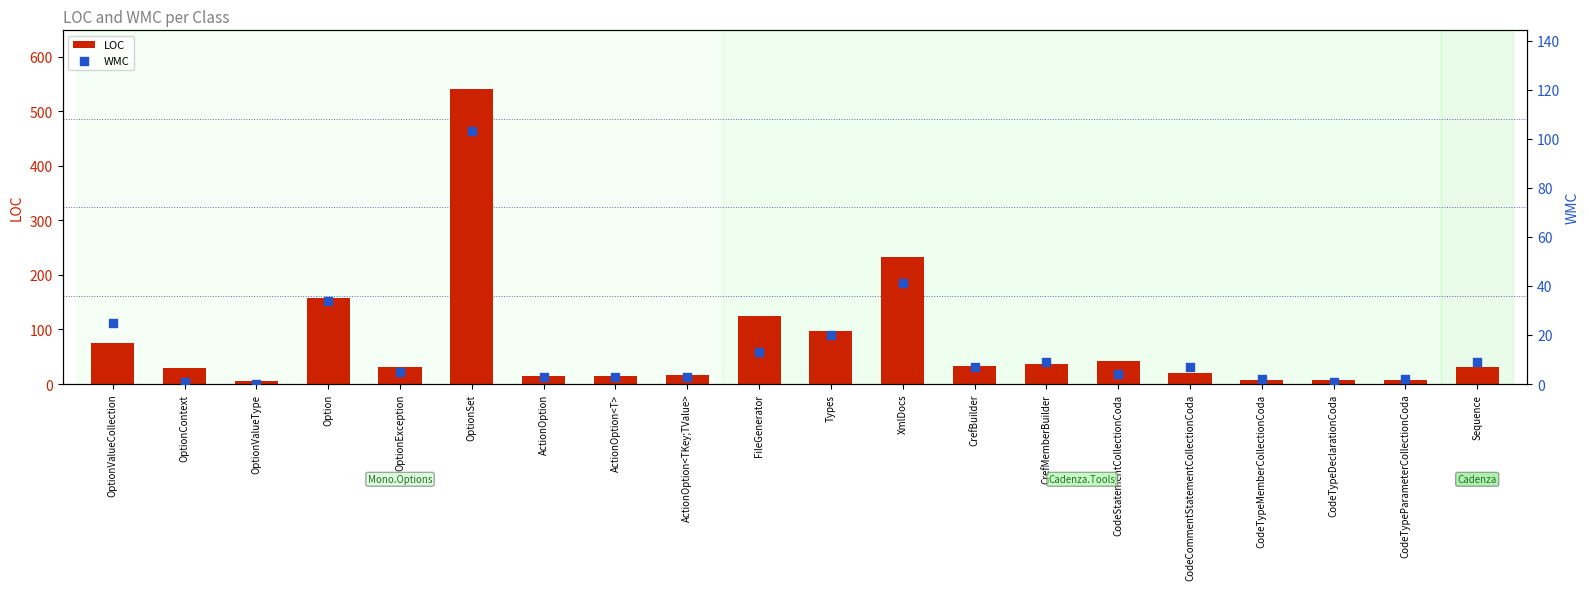

Which series has the widest spread of Y values?

LOC